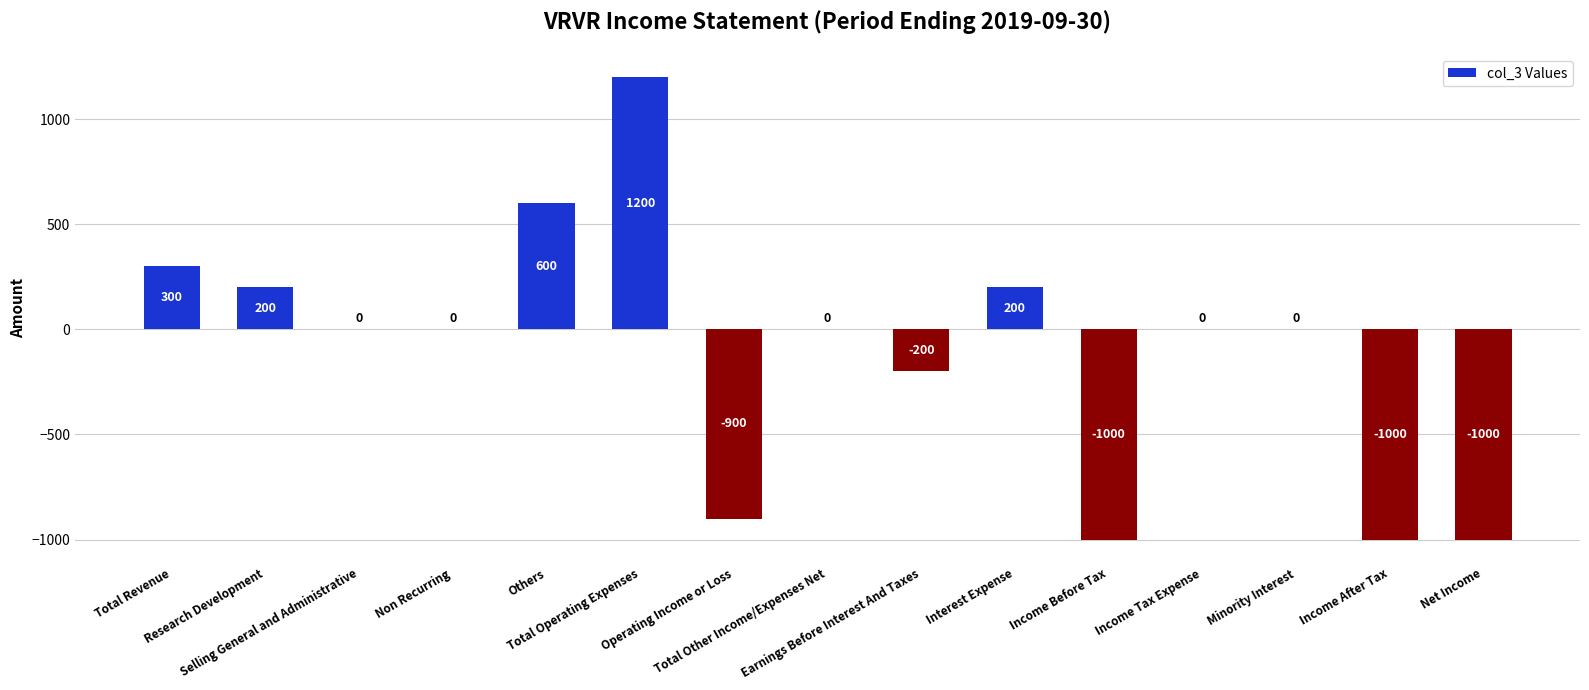

What is the sum of all values?

-1600